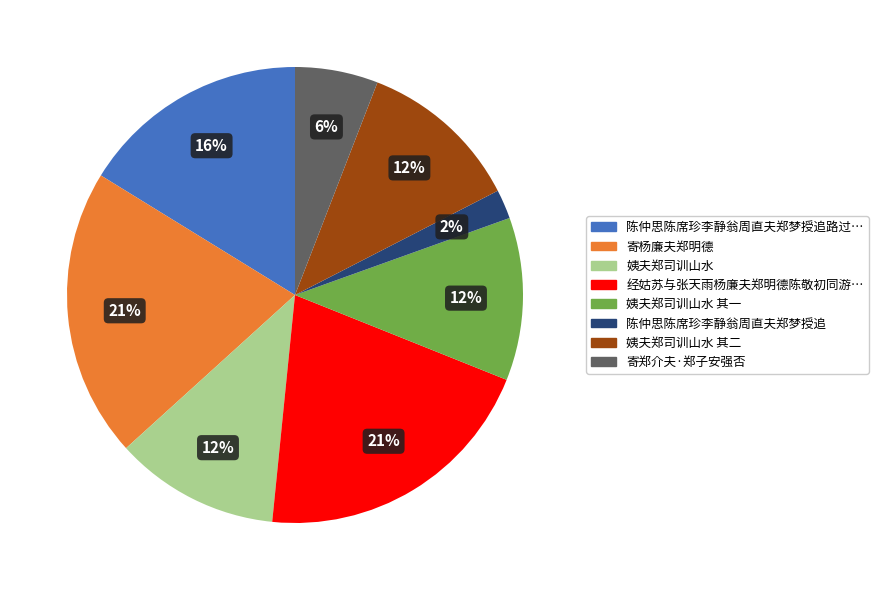

Is there any slice that represents more than half of the pie?

No